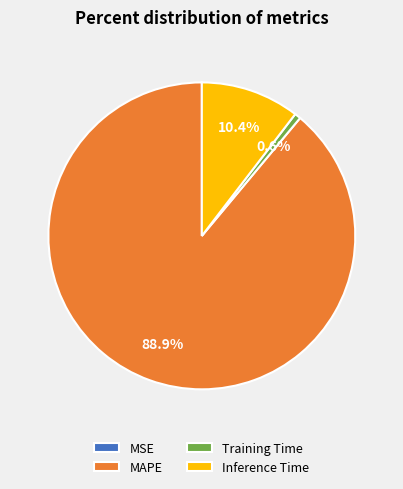

Between Training Time and MAPE, which is larger?

MAPE